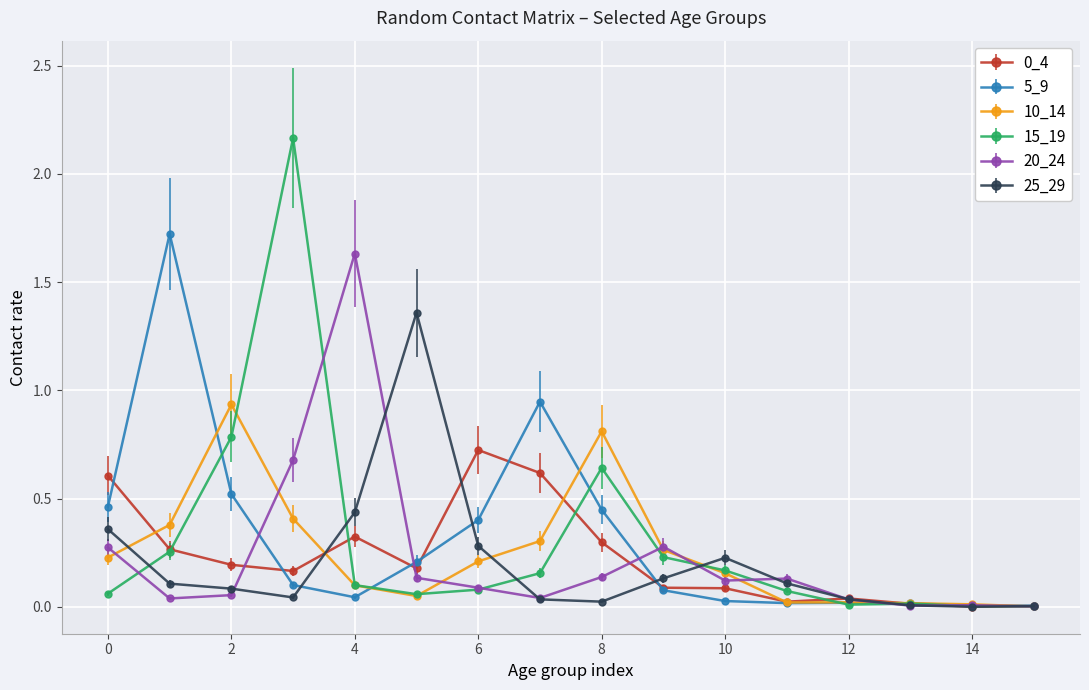

Which series has the widest spread of values?

15_19